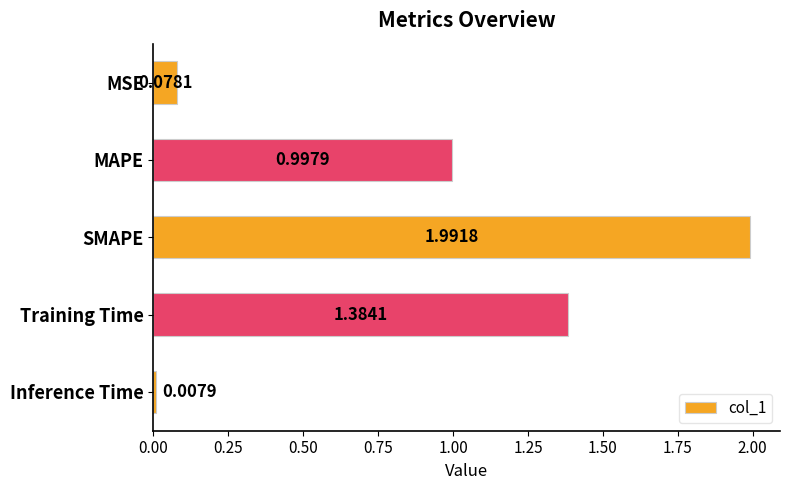

Which has a higher value, Inference Time or MAPE?

MAPE